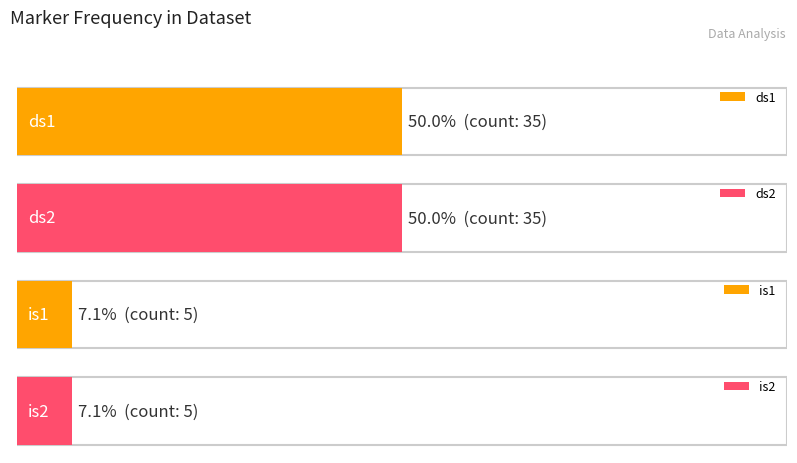

The value at ds2 is 59. True or false?

False